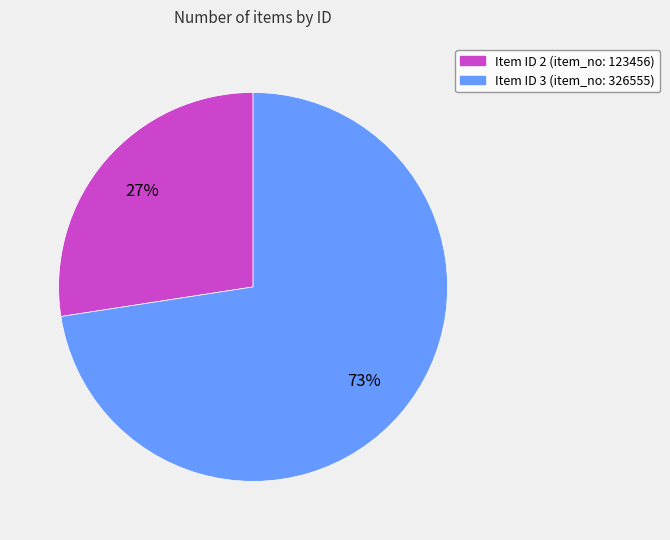

To the nearest percent, what is the average slice percentage?

50%